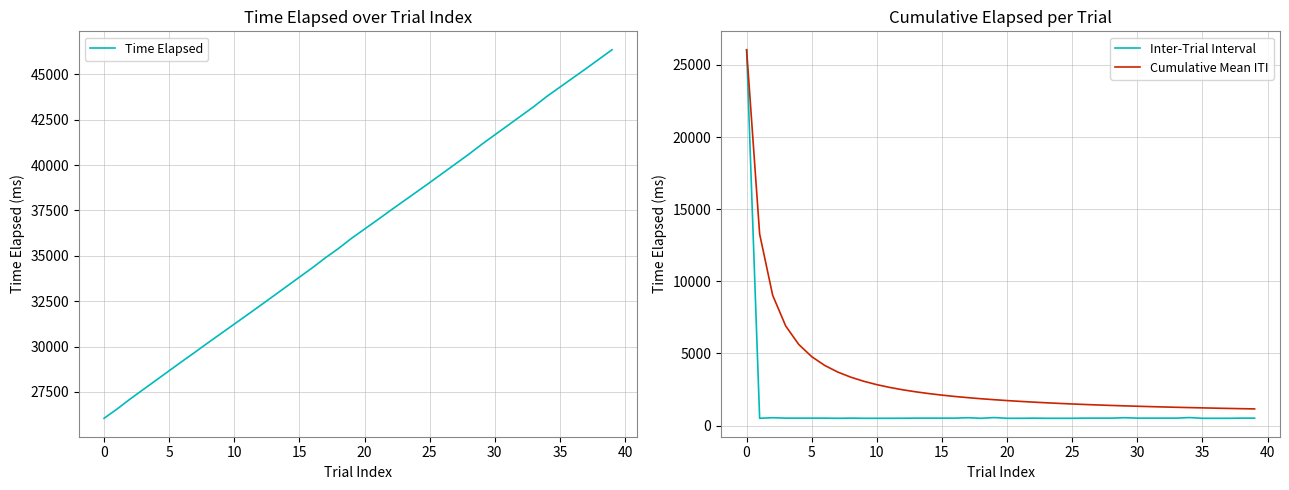

What is the minimum value for Time Elapsed?

26046